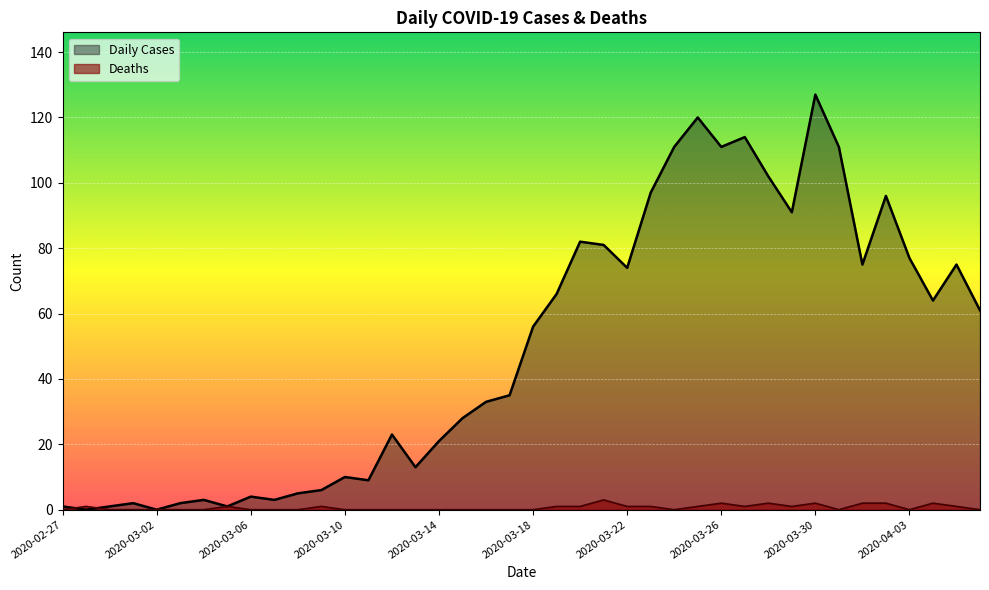

Where does the Daily Cases series first go above 56?

2020-03-19